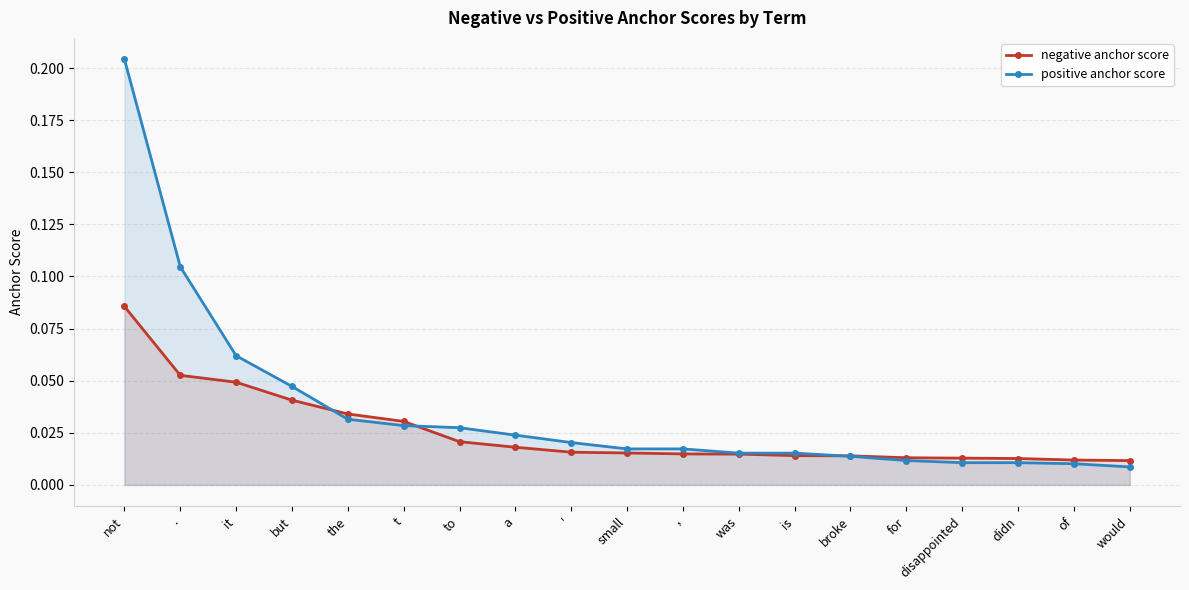

At which category does the chart reach its minimum across all series?

would